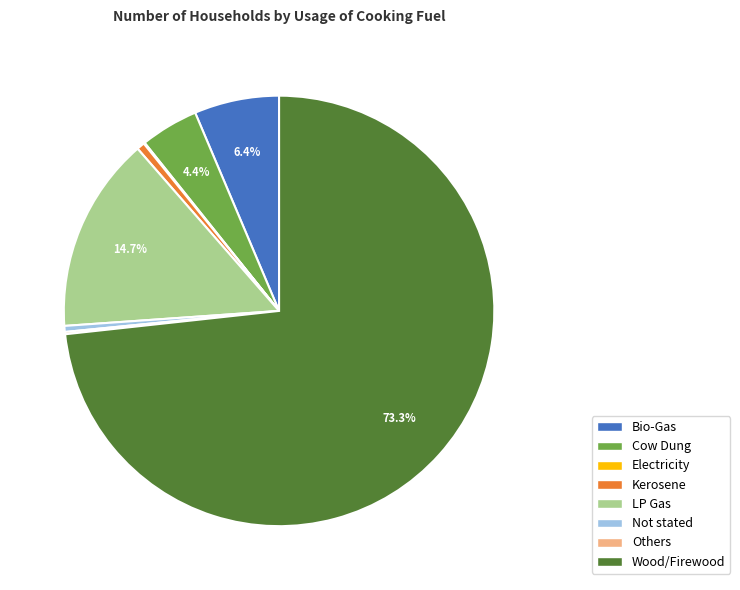

Which slice is the largest?

Wood/Firewood